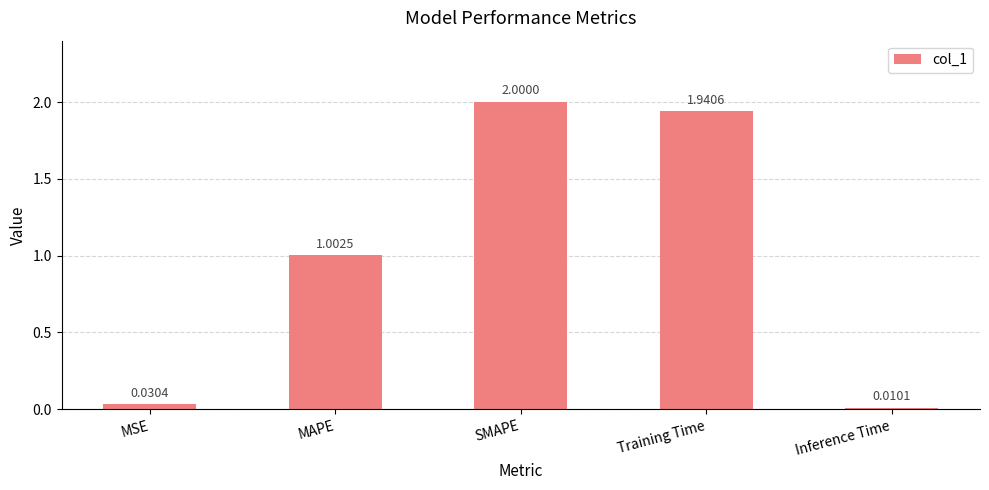

What is the difference between the values at SMAPE and MAPE?

1.0